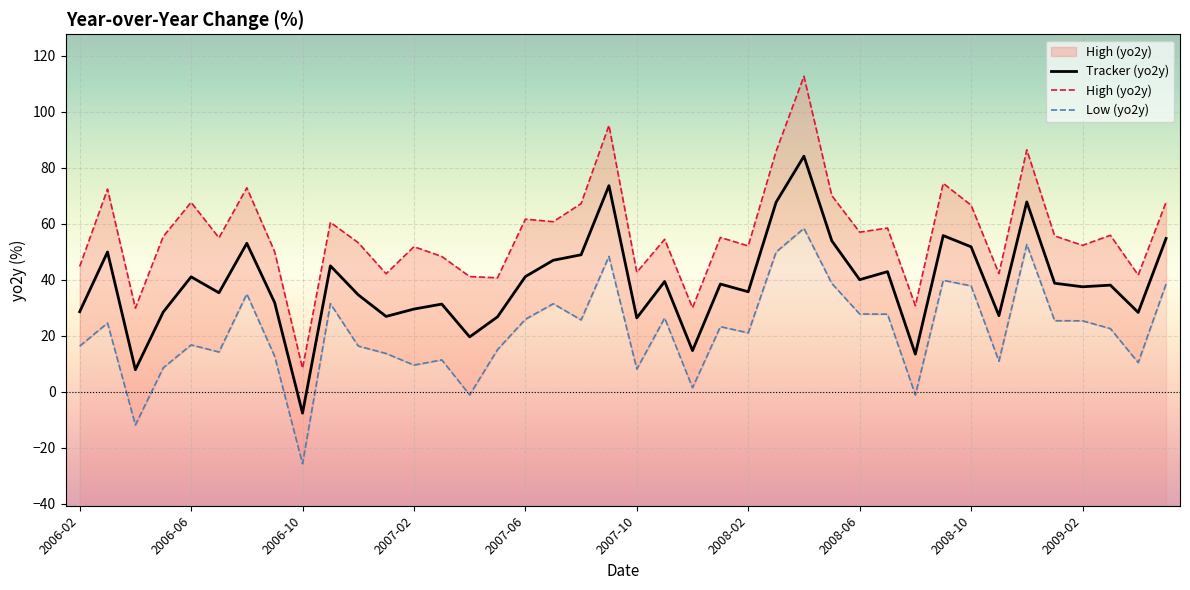

What is the minimum value for Tracker (yo2y)?

-7.7